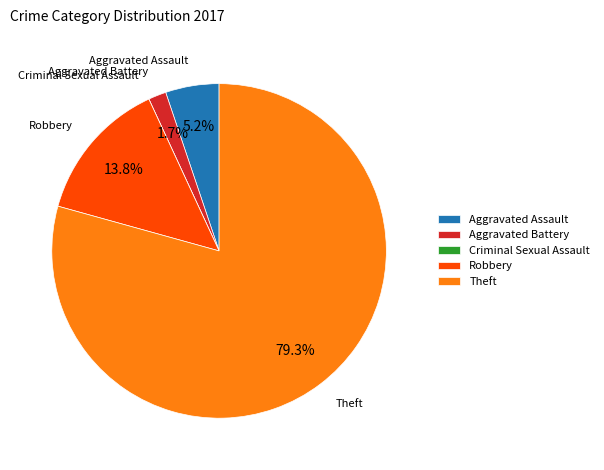

Between Aggravated Battery and Robbery, which is larger?

Robbery